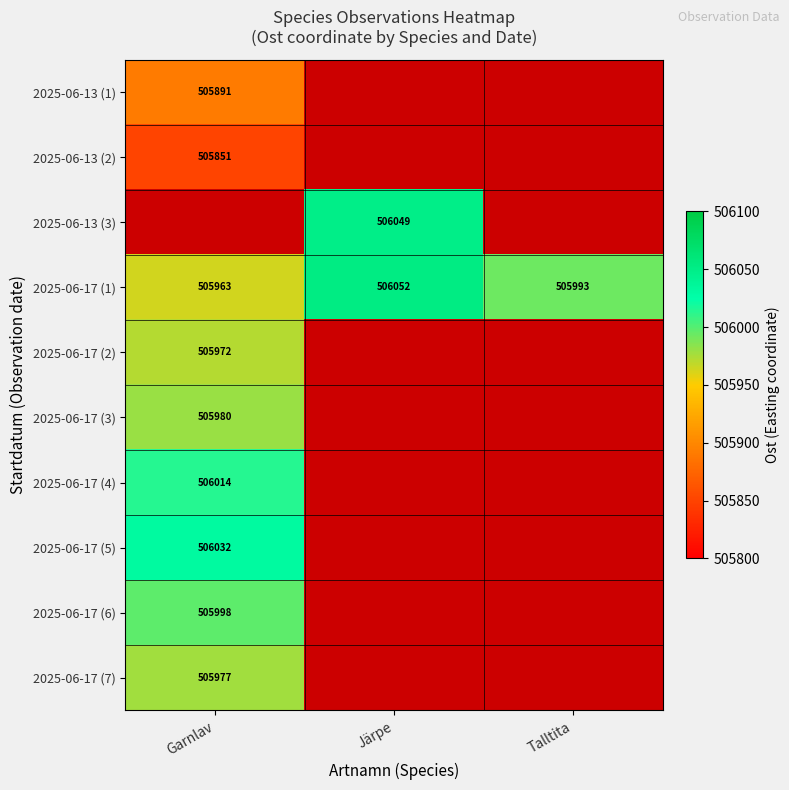

Count the 2025-06-17 (1) values in the range 505963 to 506052.

3